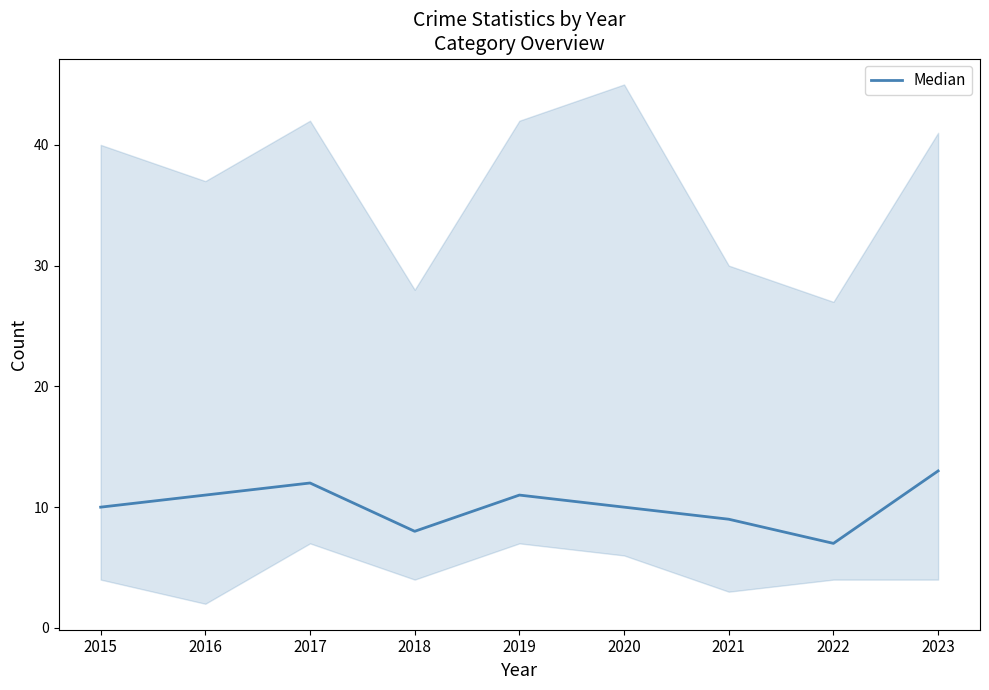

Is it true that the value at 2023 is 7?

False